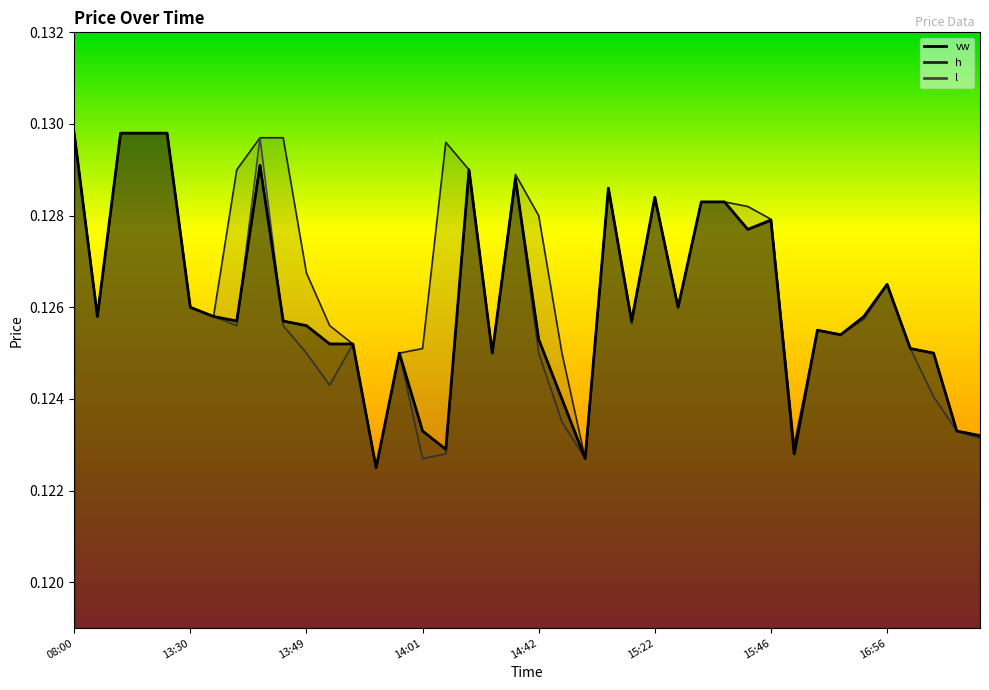

Reading left to right, list all the values displayed in this chart.

vw: 0.1	0.1	0.1	0.1	0.1	0.1	0.1	0.1	0.1	0.1	0.1	0.1	0.1	0.1	0.1	0.1	0.1	0.1	0.1	0.1	0.1	0.1	0.1	0.1	0.1	0.1	0.1	0.1	0.1	0.1	0.1	0.1	0.1	0.1	0.1	0.1	0.1	0.1	0.1	0.1
h: 0.1	0.1	0.1	0.1	0.1	0.1	0.1	0.1	0.1	0.1	0.1	0.1	0.1	0.1	0.1	0.1	0.1	0.1	0.1	0.1	0.1	0.1	0.1	0.1	0.1	0.1	0.1	0.1	0.1	0.1	0.1	0.1	0.1	0.1	0.1	0.1	0.1	0.1	0.1	0.1
l: 0.1	0.1	0.1	0.1	0.1	0.1	0.1	0.1	0.1	0.1	0.1	0.1	0.1	0.1	0.1	0.1	0.1	0.1	0.1	0.1	0.1	0.1	0.1	0.1	0.1	0.1	0.1	0.1	0.1	0.1	0.1	0.1	0.1	0.1	0.1	0.1	0.1	0.1	0.1	0.1